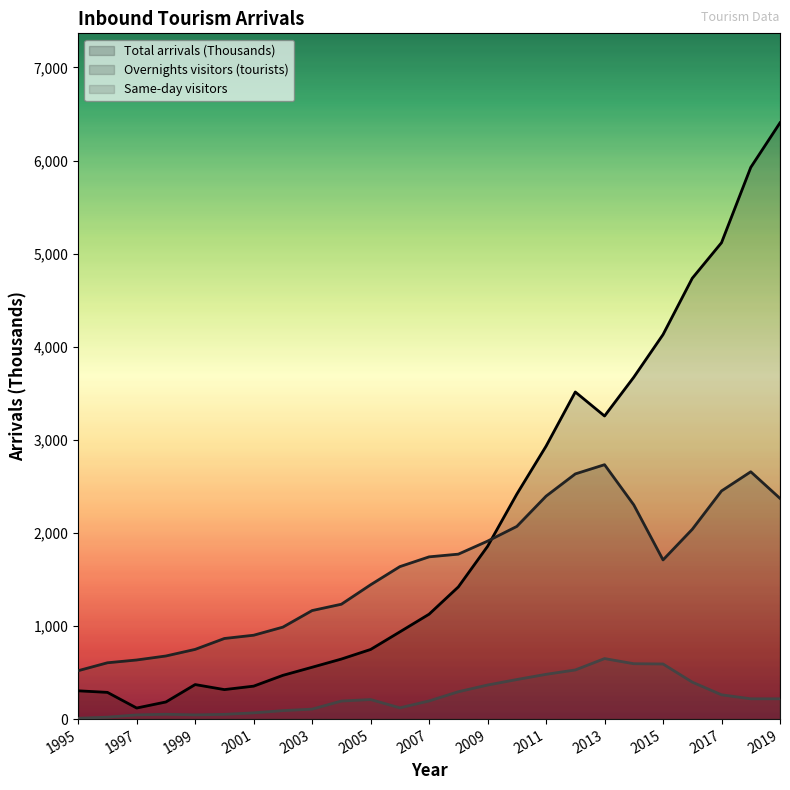

True or false: Total arrivals (Thousands) has a value of 219 at 2006.

False